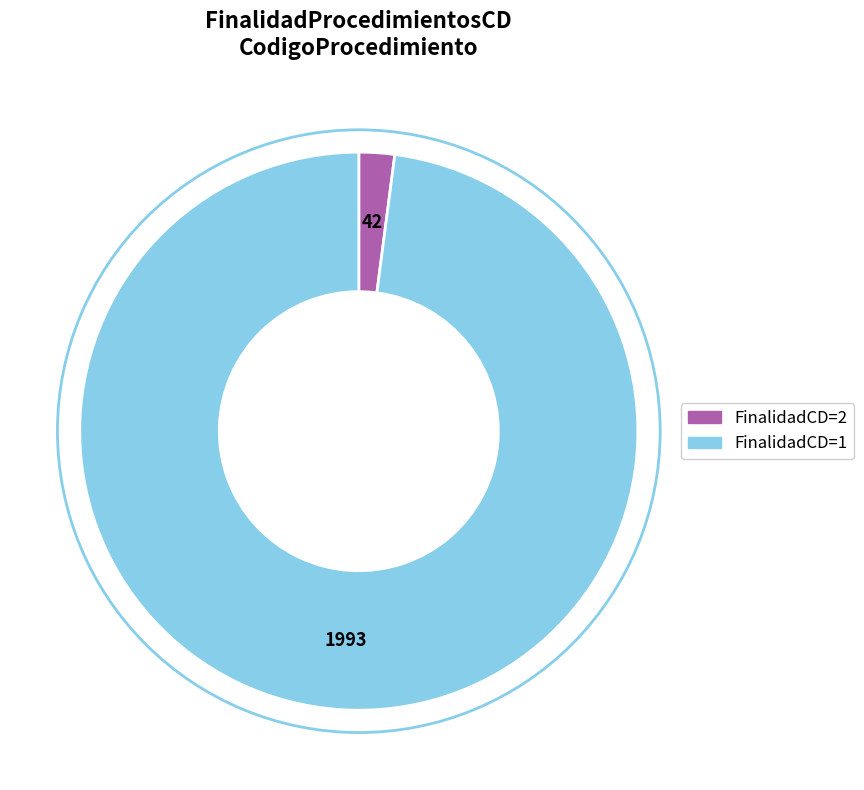

Does any single category account for the majority?

Yes